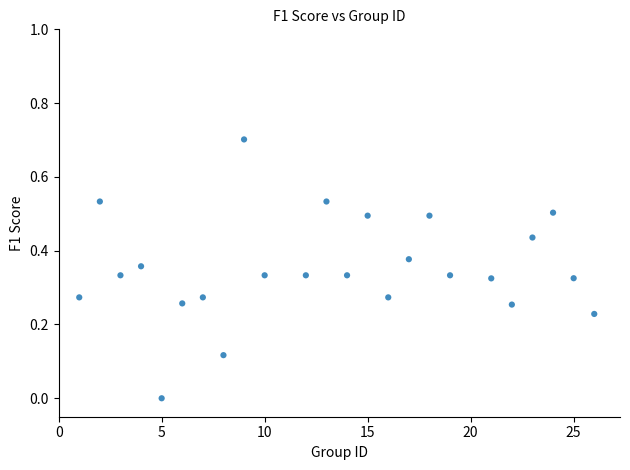

What is the range of Y values (max minus min)?

0.7